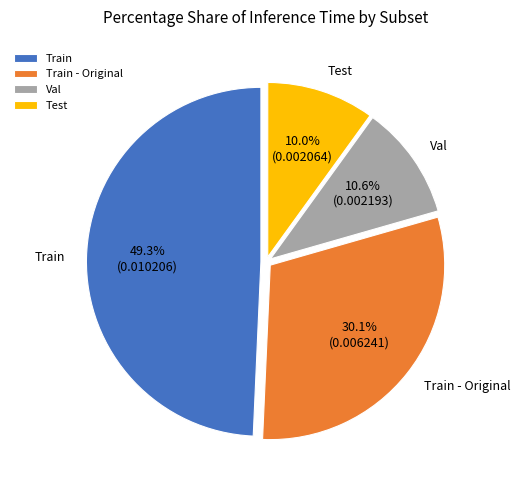

Does Val represent more than half of the total?

No